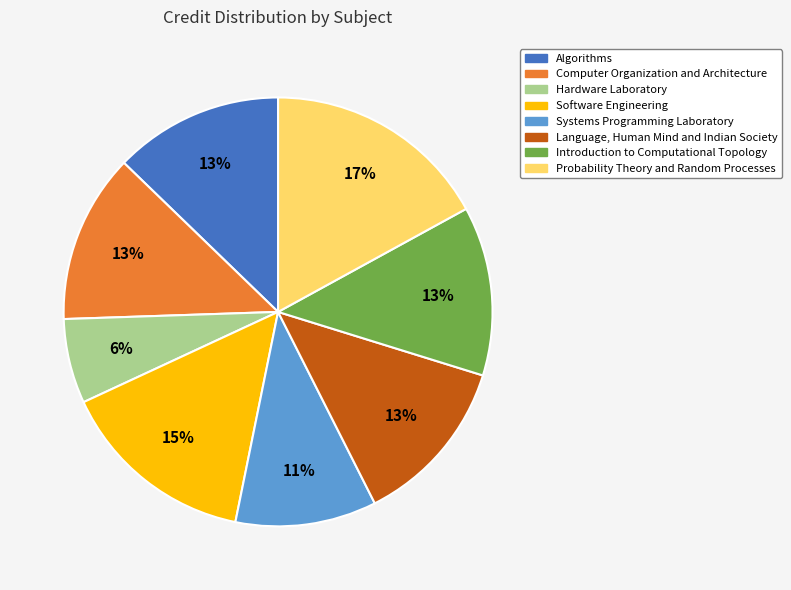

How many segments does this pie chart have?

8